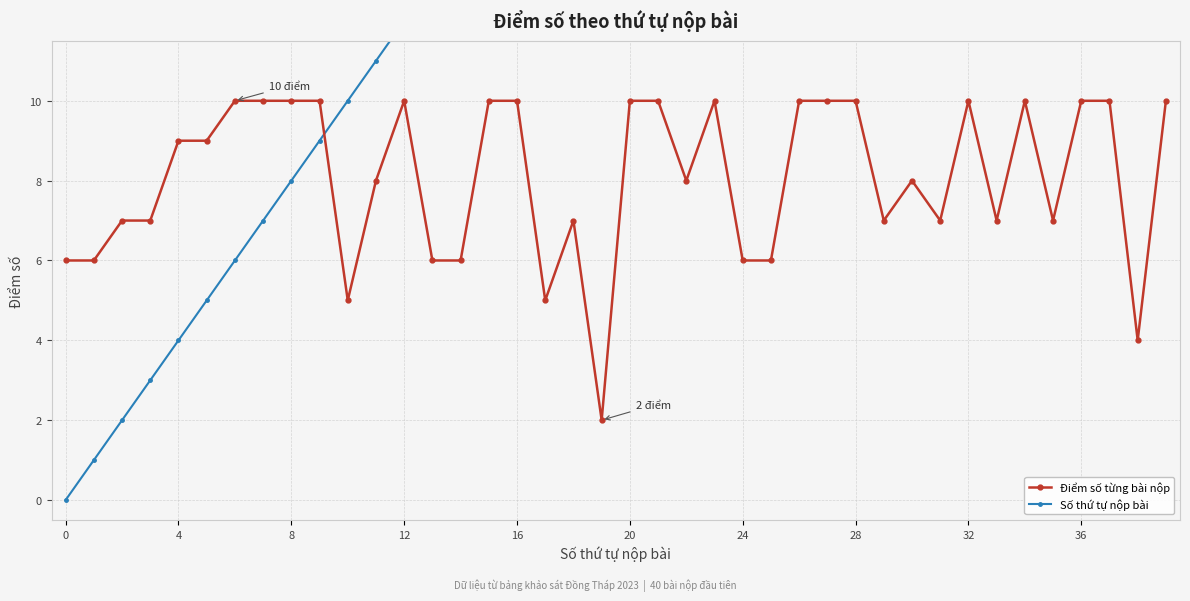

Where does the Số thứ tự nộp bài series first go above 20?

21